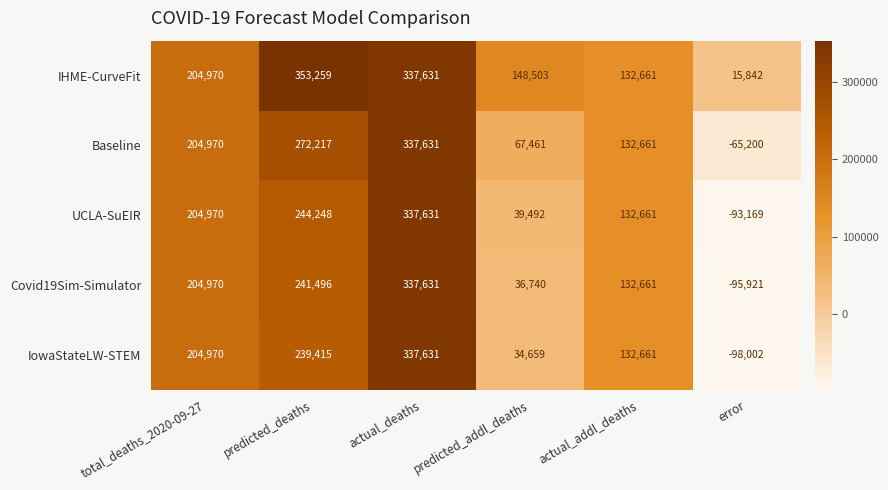

What is the sum of all Covid19Sim-Simulator values?

857577